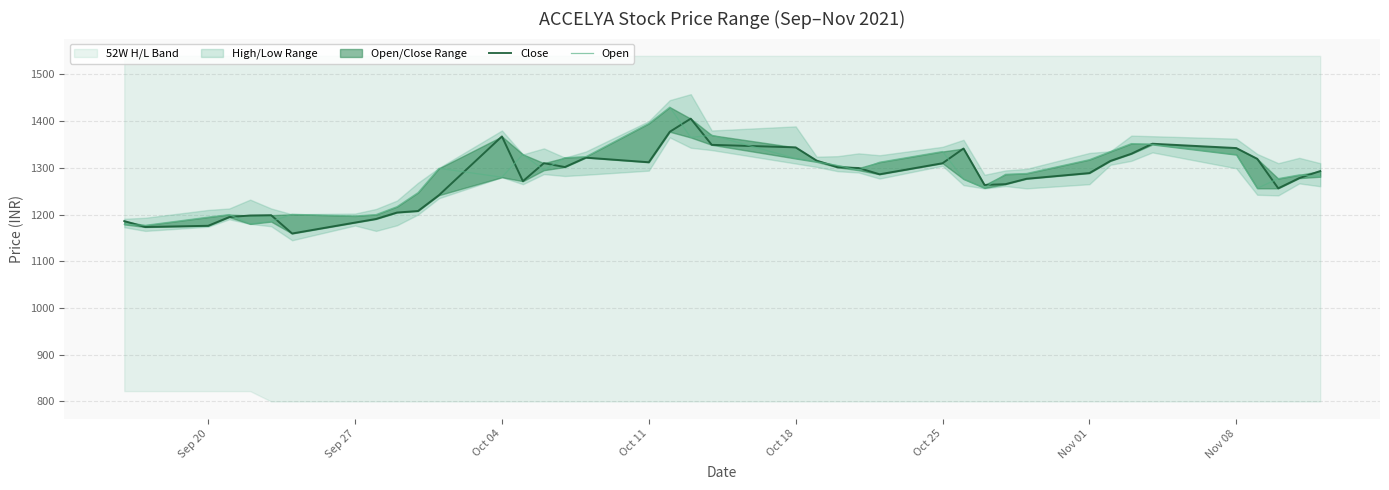

What is the minimum value for Open?

1177.0